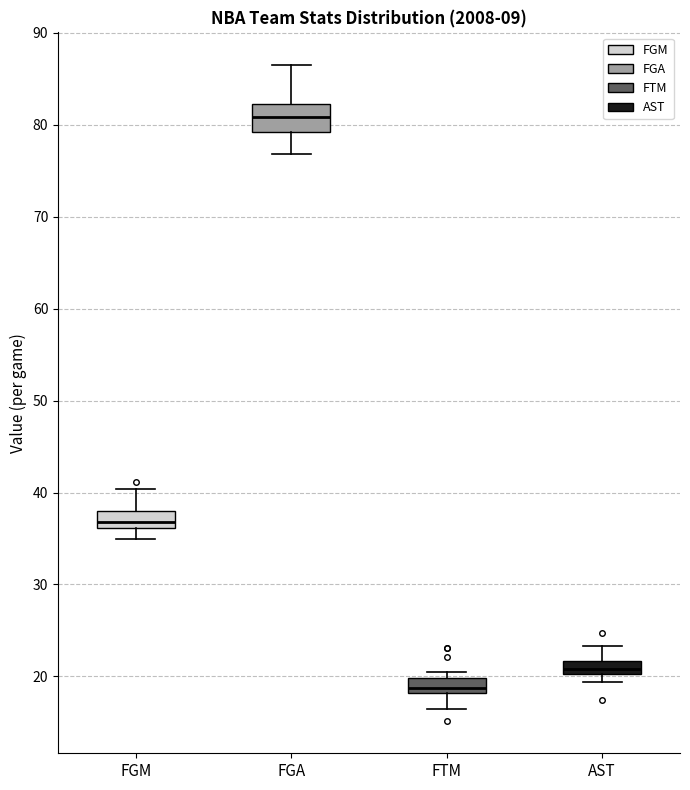

Where does the lower whisker of the box for FGA end on the y-axis? The values are not printed on the chart, so give them approximately, as read against the axis.

77